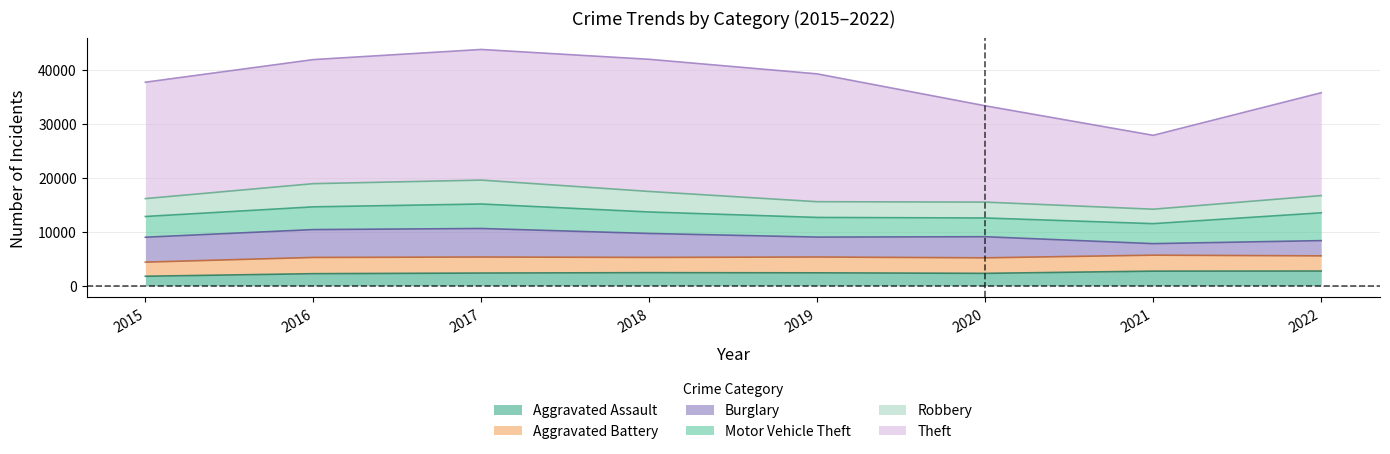

The value of Motor Vehicle Theft at 2021 is 3703. True or false?

True